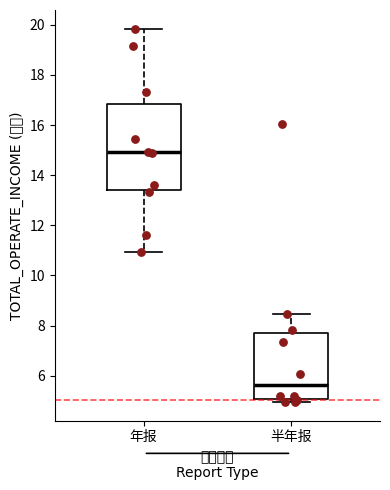

Comparing the boxes themselves (not the whiskers), which one is the tallest?

年报